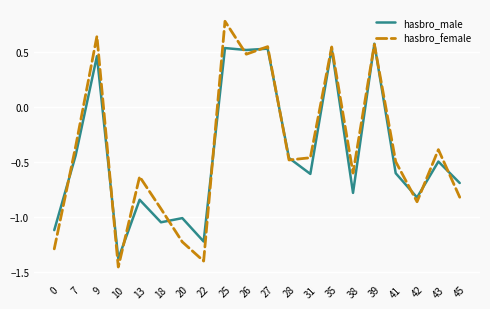

At which label does hasbro_female first exceed 0?

9